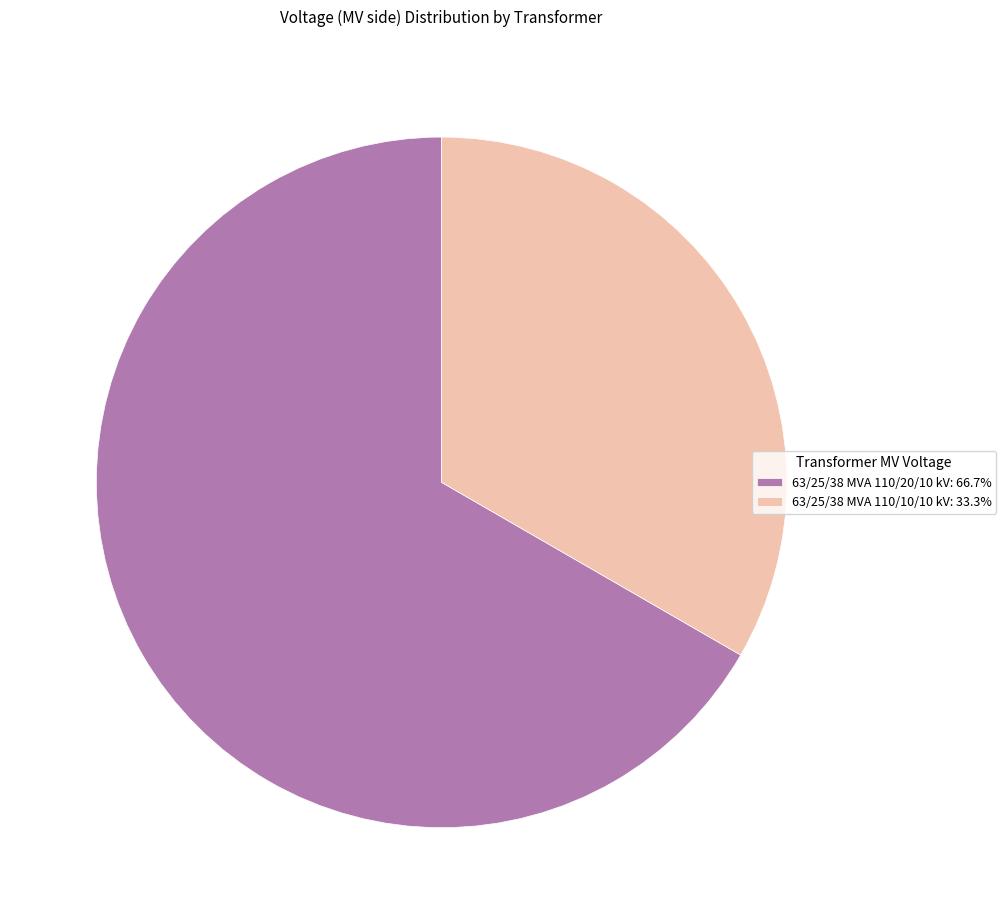

How many slices are in this pie chart?

2